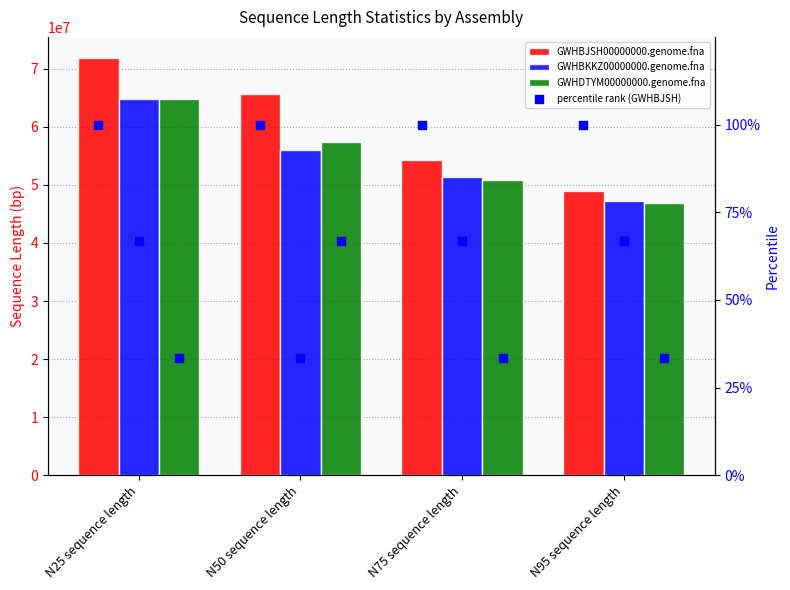

Which series contains the highest Y value?

GWHBJSH00000000.genome.fna